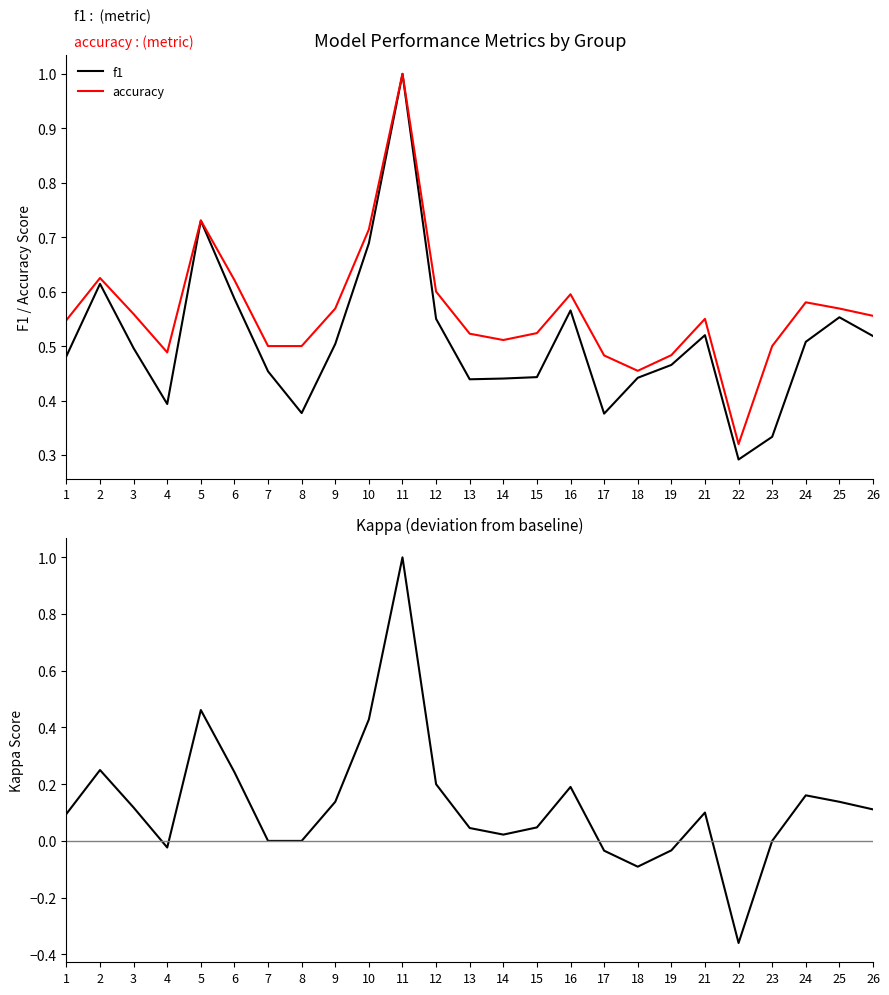

How many data points does each series have?

25